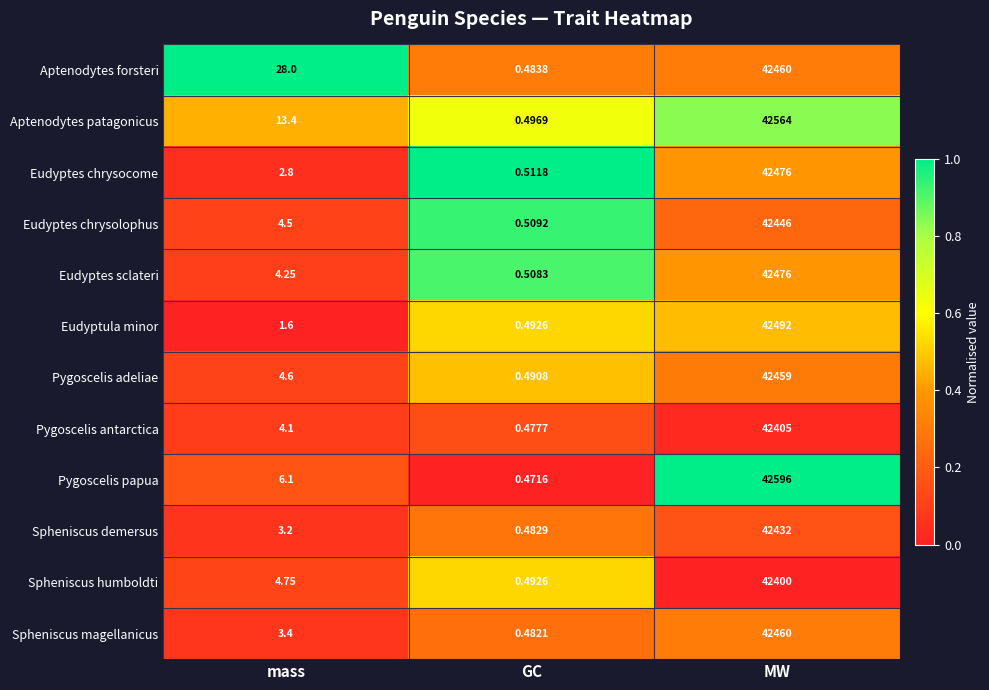

At which label does Eudyptes chrysocome reach its minimum?

GC